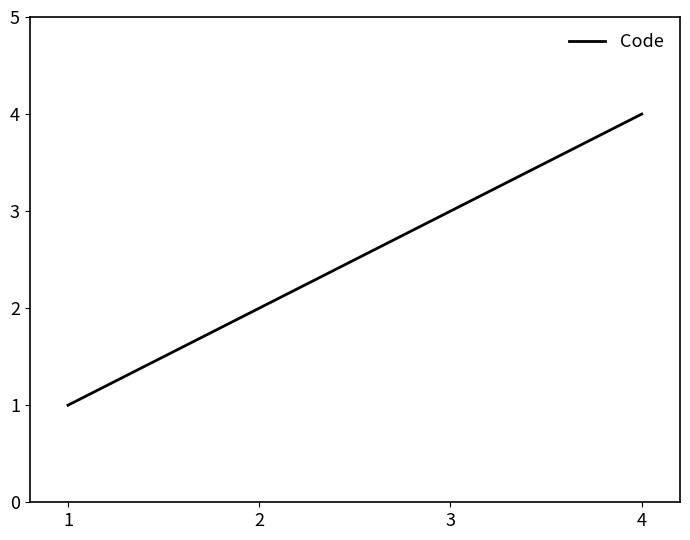

What is the sum of all values?

10